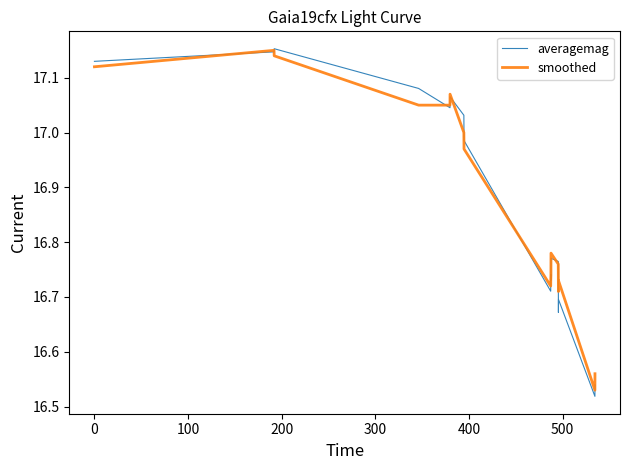

Which series has the largest range (max minus min)?

averagemag